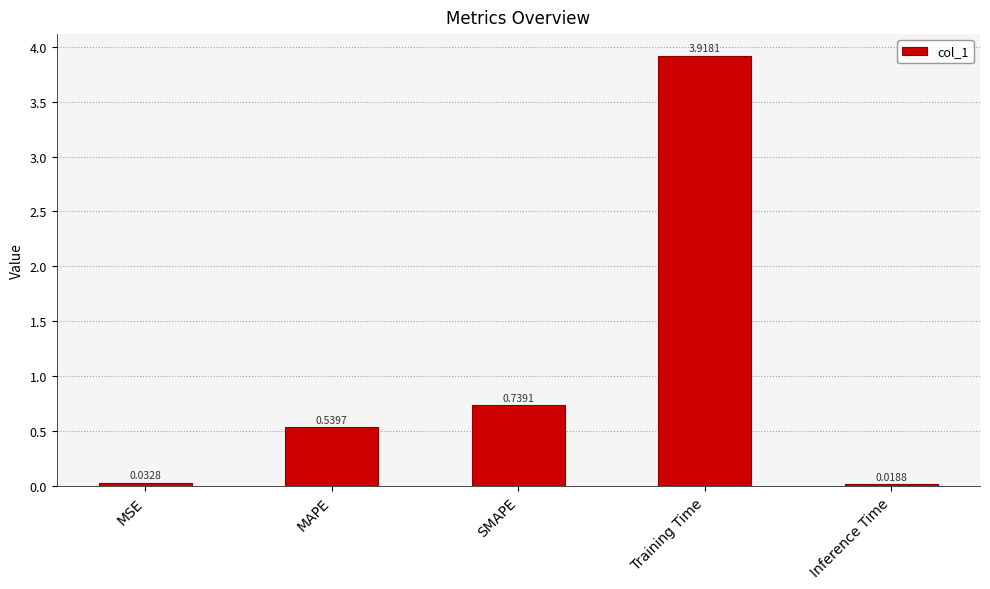

What is the label of the 1st bar from the right?

Inference Time